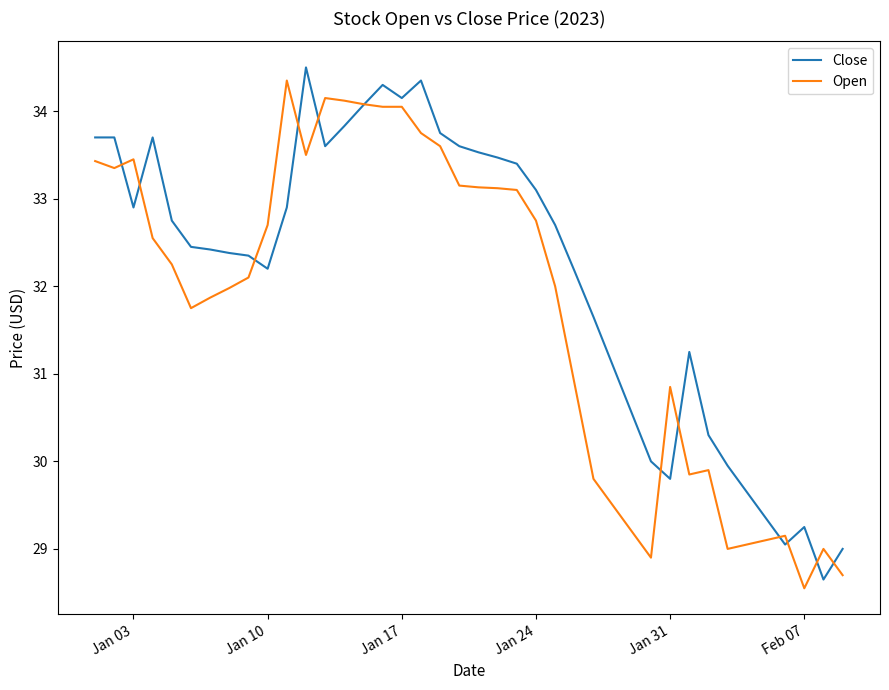

Which series has the largest total across all categories?

Close